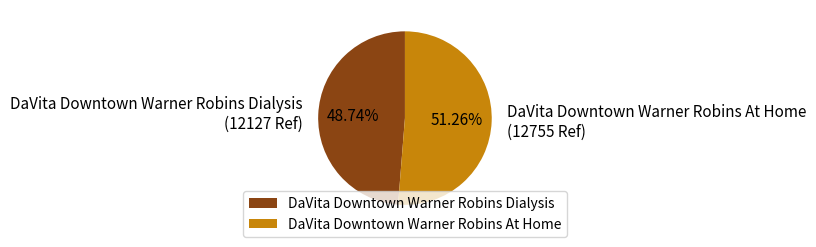

Count the number of slices in the pie.

2